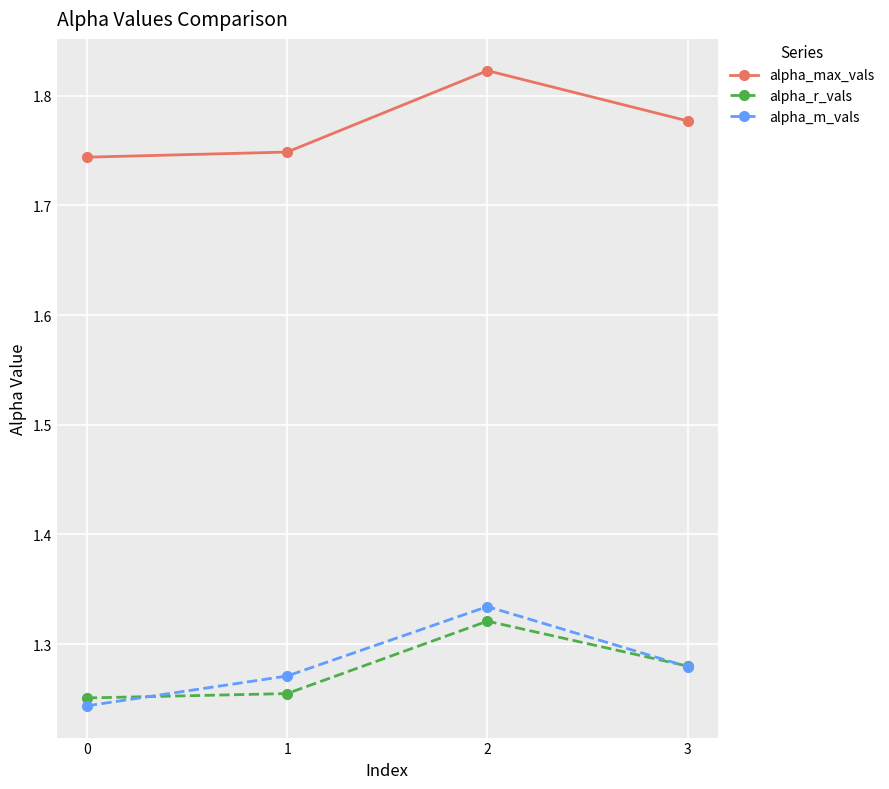

What is the difference between the alpha_r_vals values at 0 and 2?

0.1